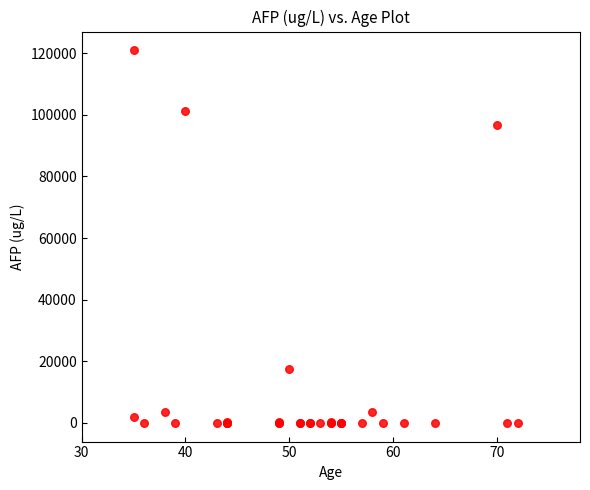

What Y value in the scatter plot is closest to 60500?

96622.0